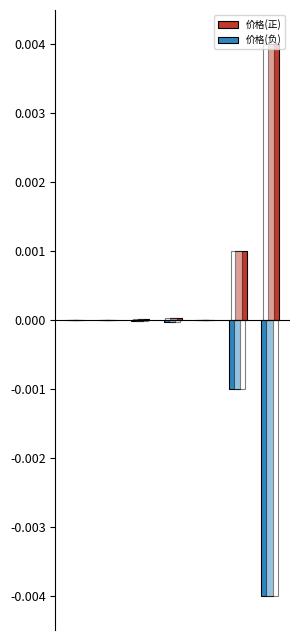

How many bars are there in total?

14